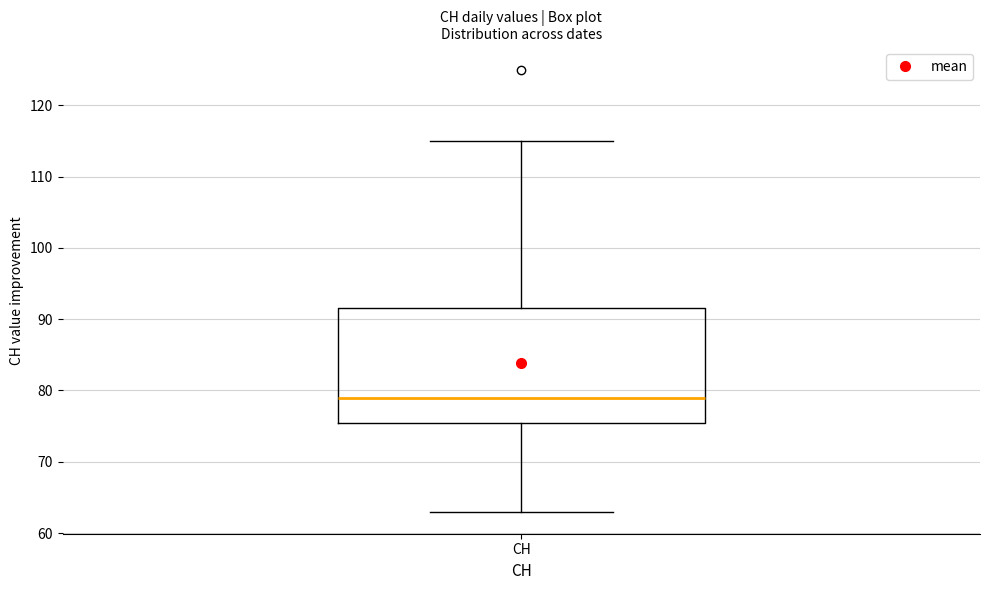

Where does the upper whisker of the box for CH end on the y-axis? The values are not printed on the chart, so give them approximately, as read against the axis.

115